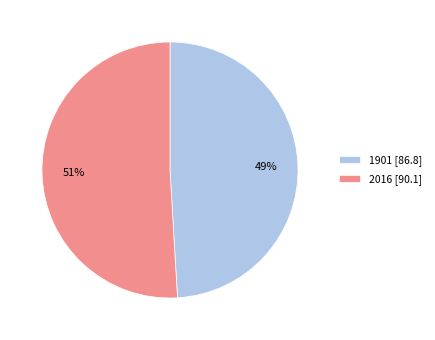

To the nearest percent, what is the average slice percentage?

50%